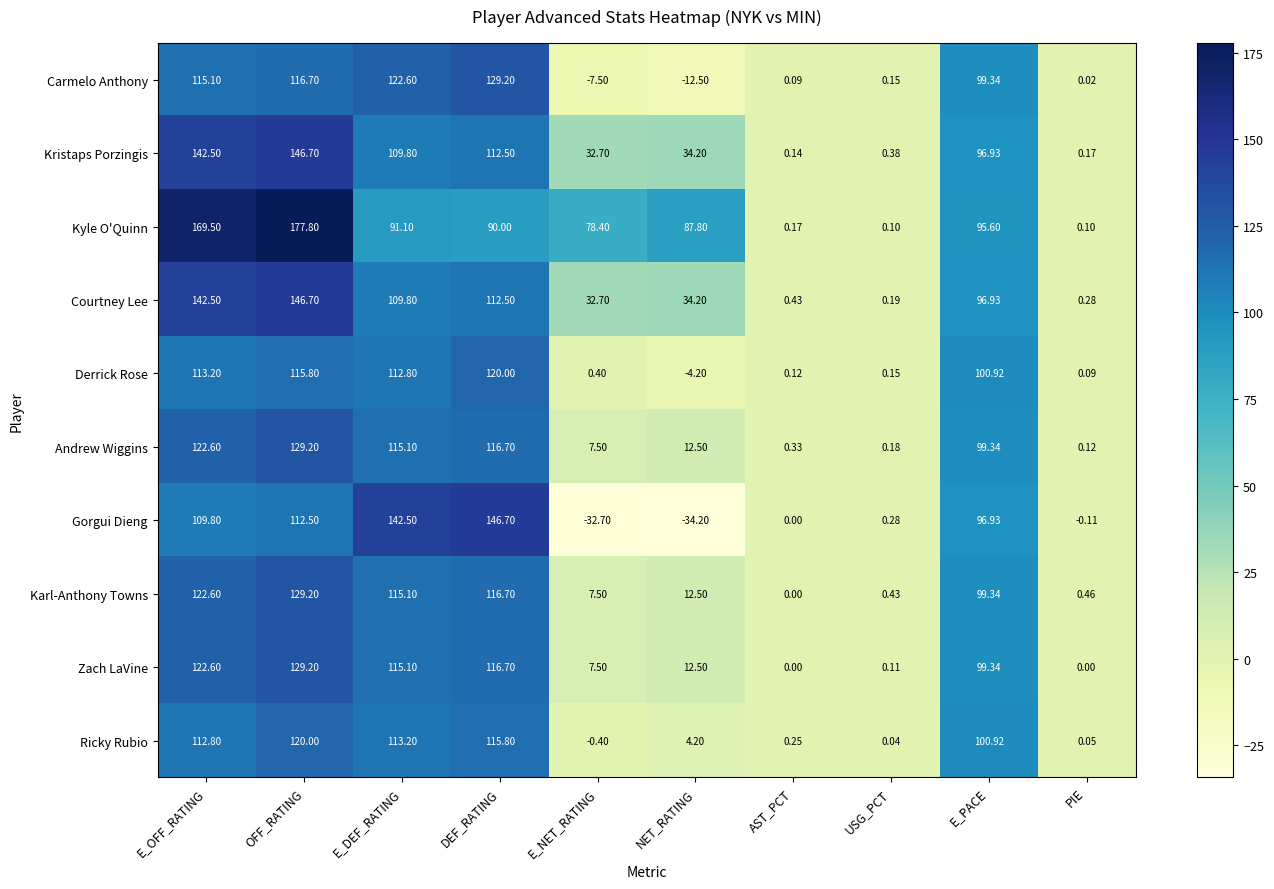

Which label corresponds to the smallest value in the chart?

NET_RATING